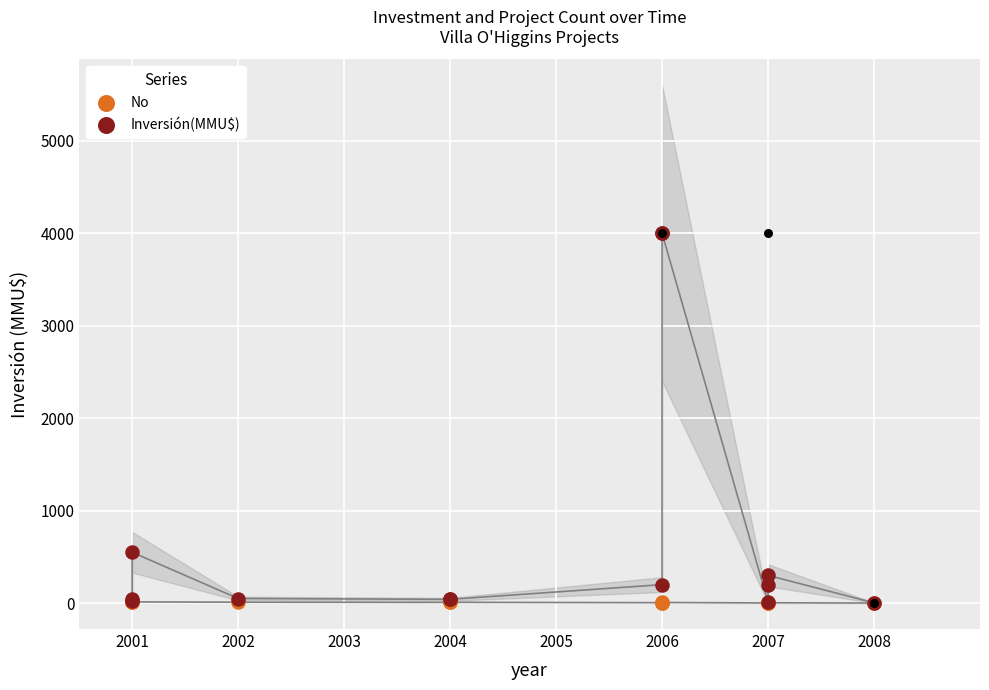

Which series has the largest total across all categories?

Inversión(MMU$)